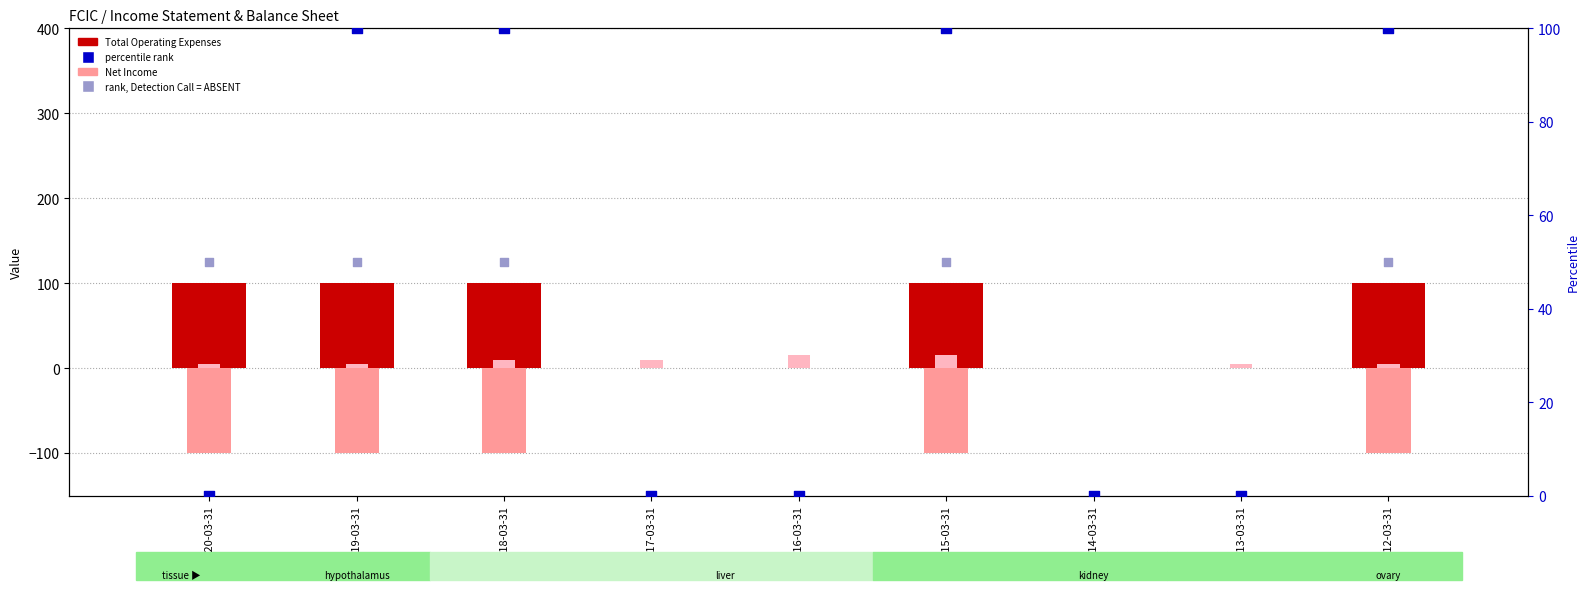

At which category is the sum across all series the highest?

2015-03-31